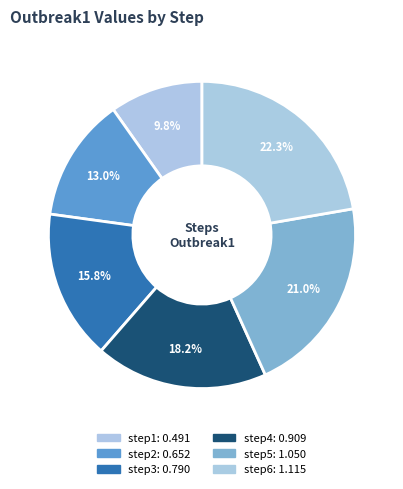

How many slices are in this pie chart?

6